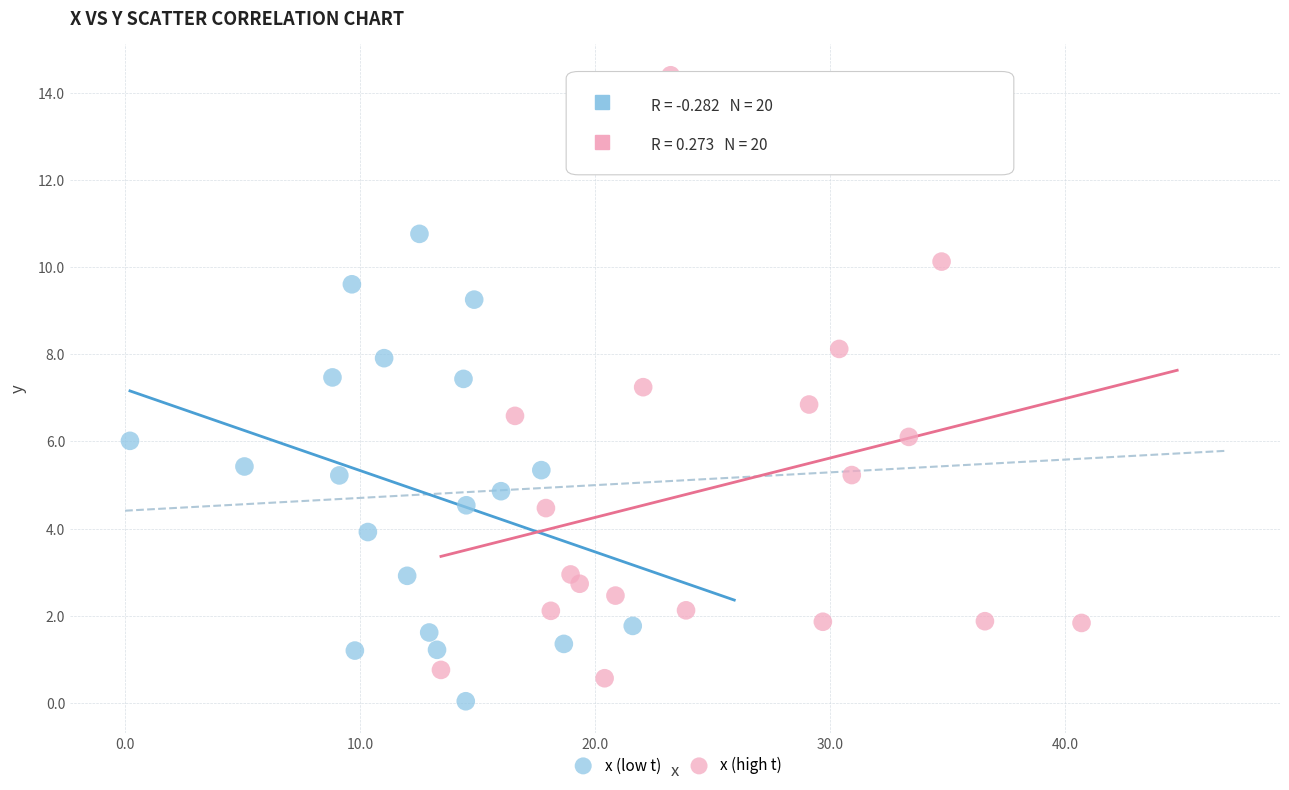

Which series has the widest spread of Y values?

x (high t)